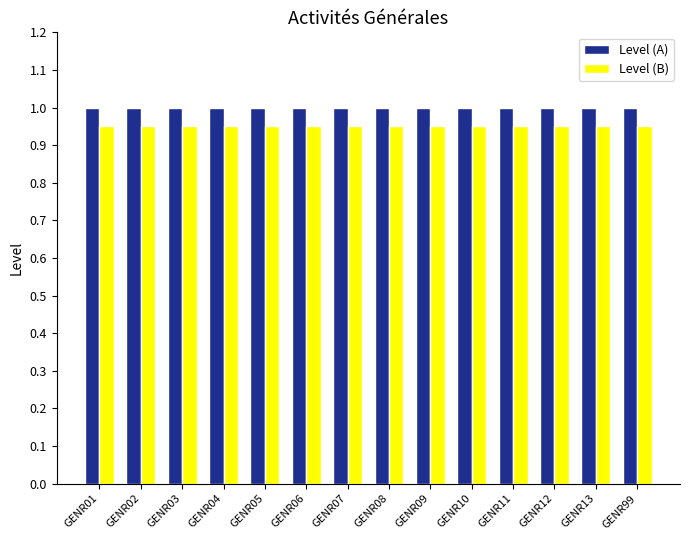

What is the average value of the Level (A) series?

1.0